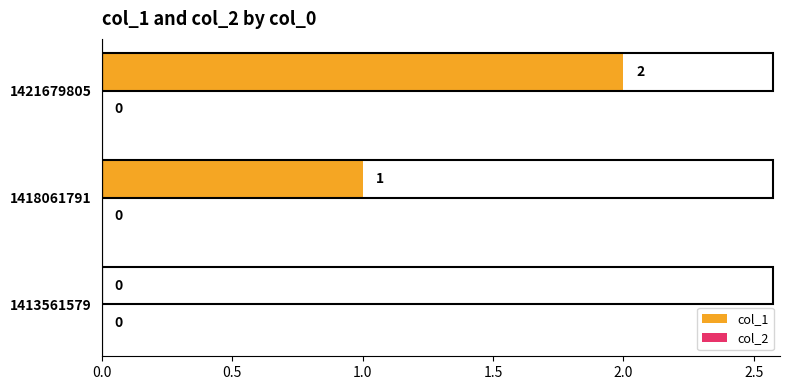

At which label is the value closest to 1?

1418061791